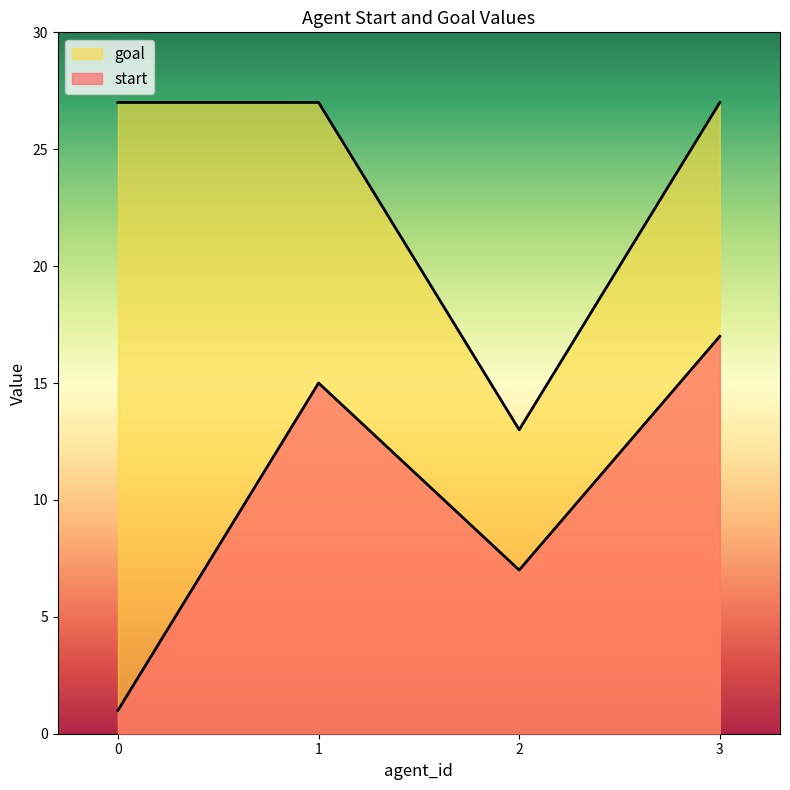

How many interior local valleys does the goal series have?

1